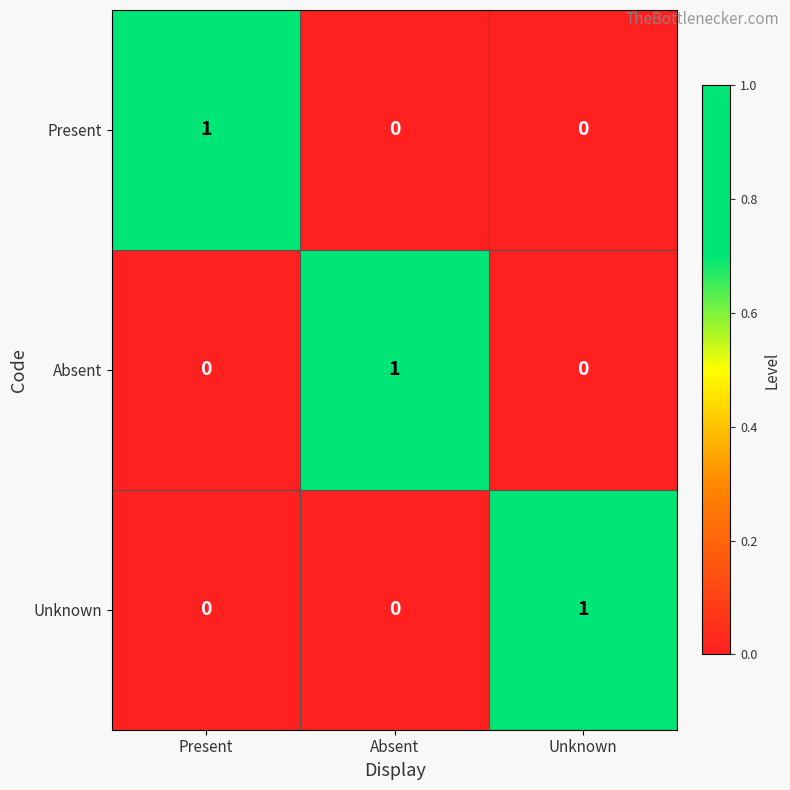

At how many categories does at least one series exceed 0?

3